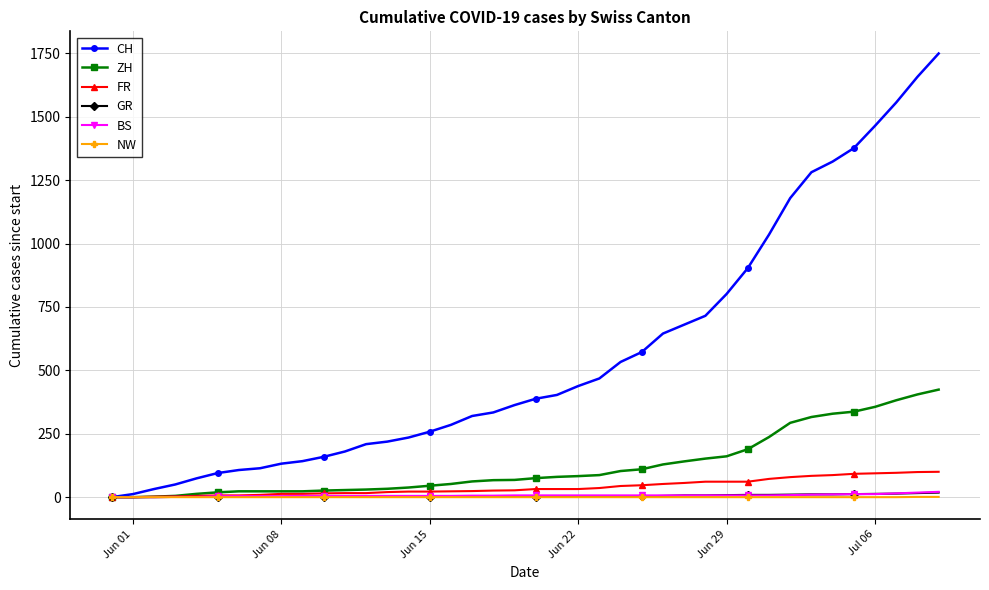

Which series has the largest total across all categories?

CH